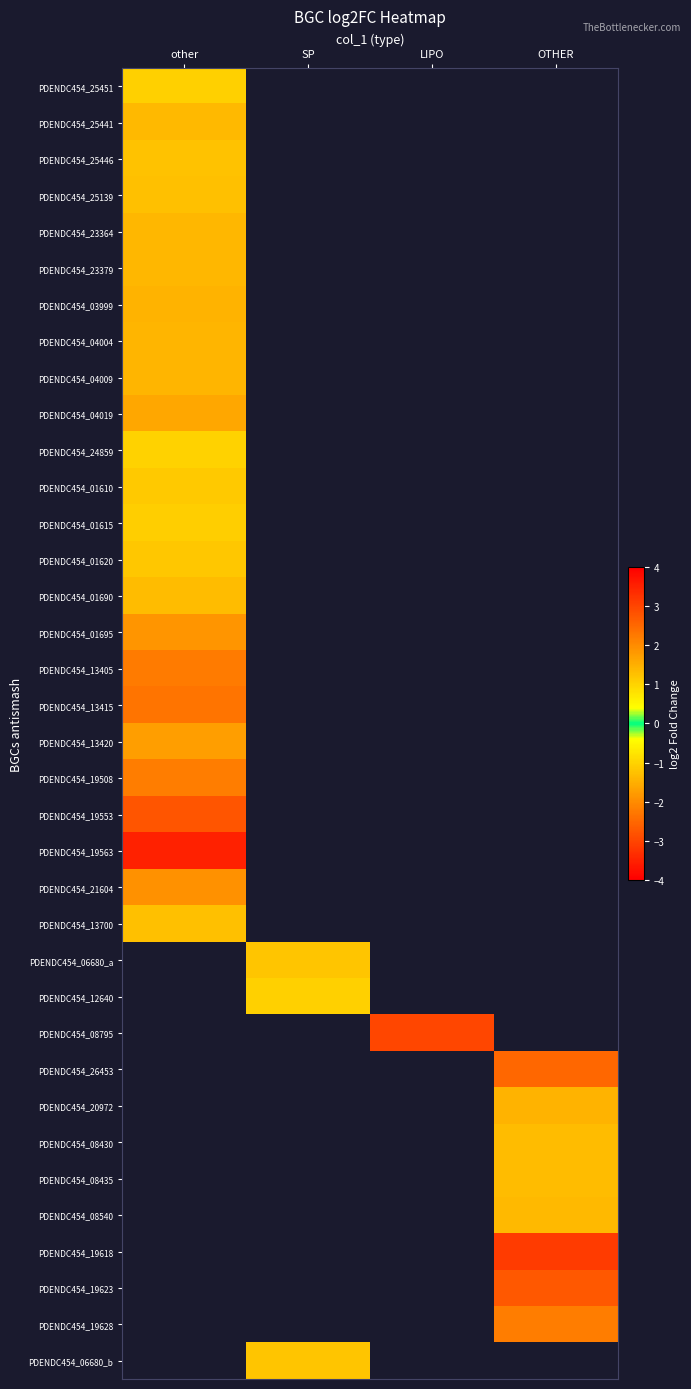

Is the value of PDENDC454_19563 at LIPO greater than the value of PDENDC454_06680_b at LIPO?

No